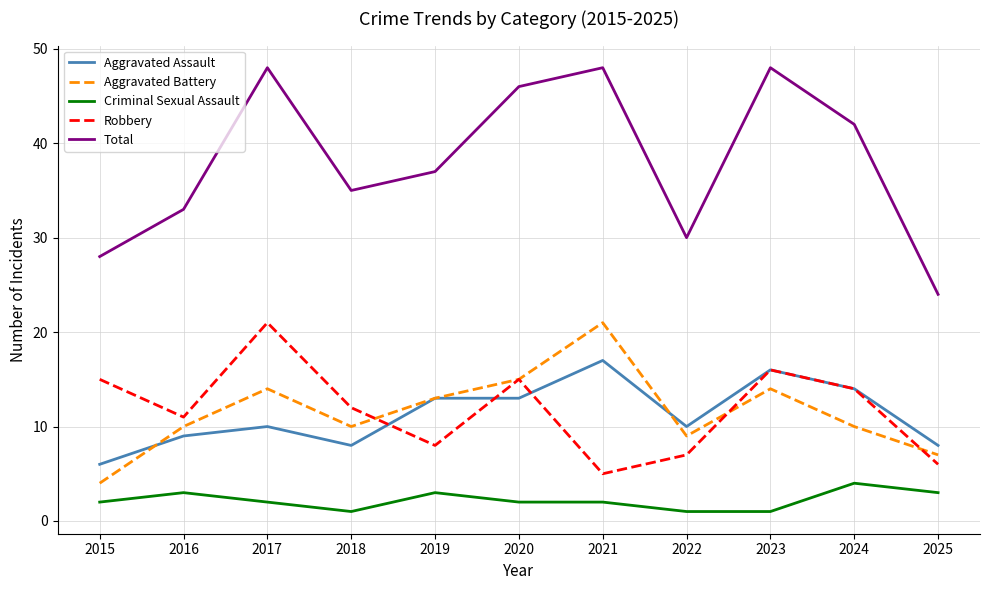

At which category does Total reach its first local peak?

2017